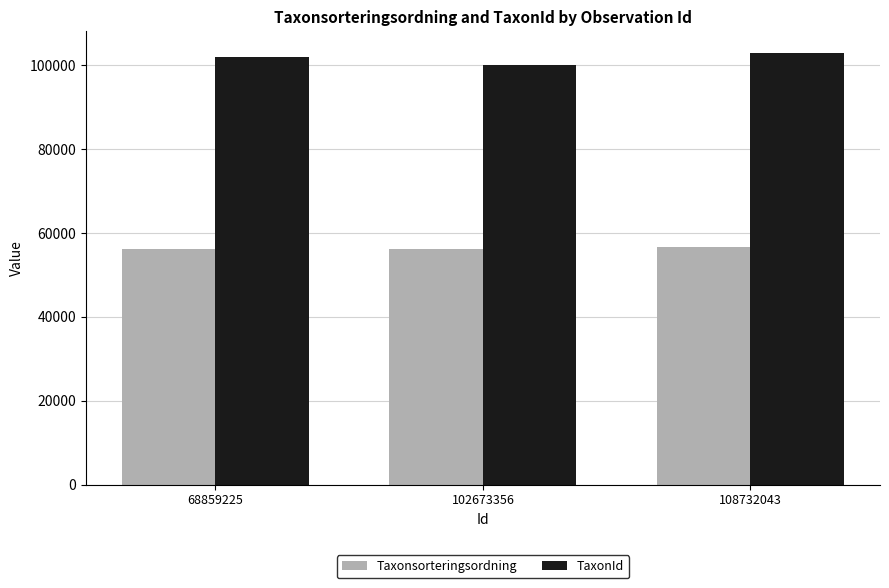

At how many categories does at least one series exceed 77083?

3